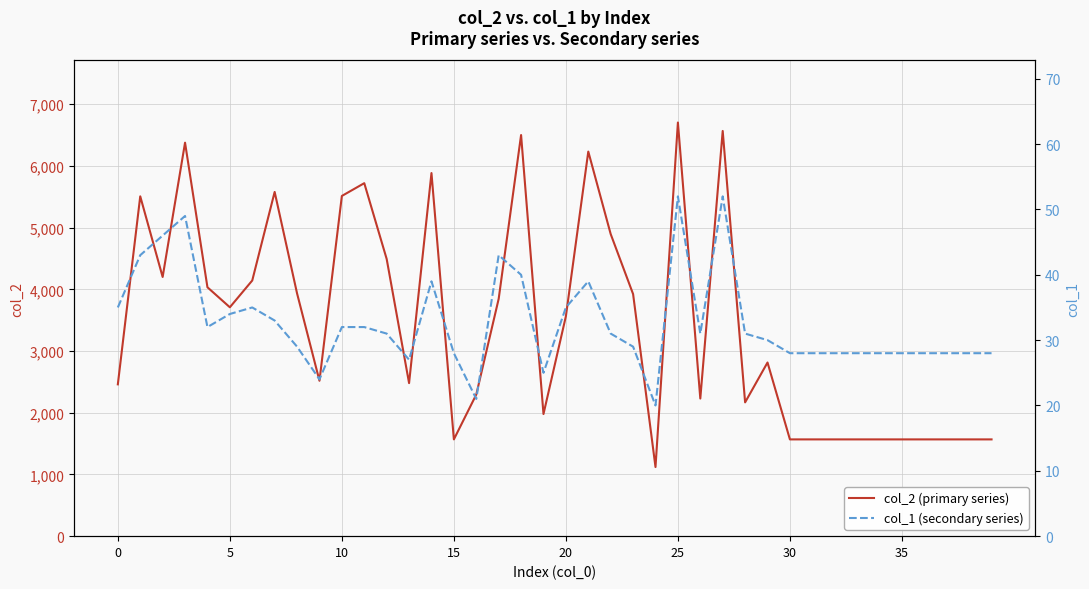

What is the label of the 26th point from the left?

25